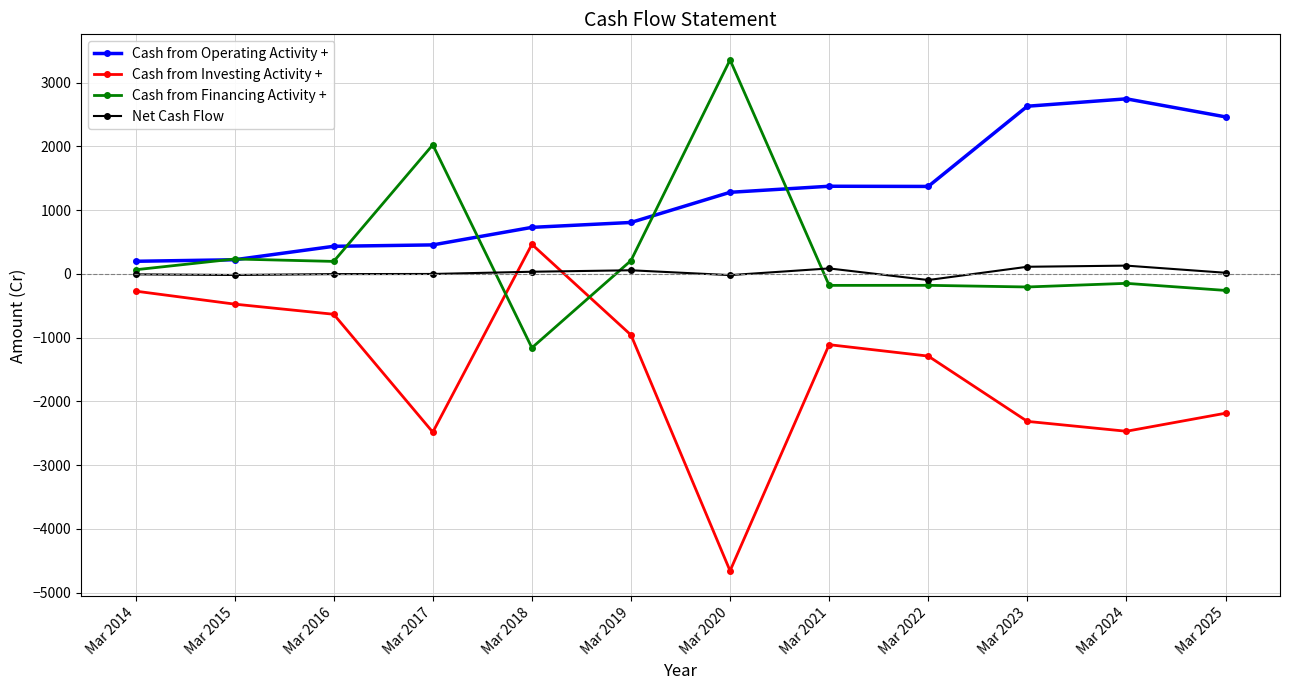

What is the value of the Cash from Financing Activity + point at the 5th from the left?

-1159